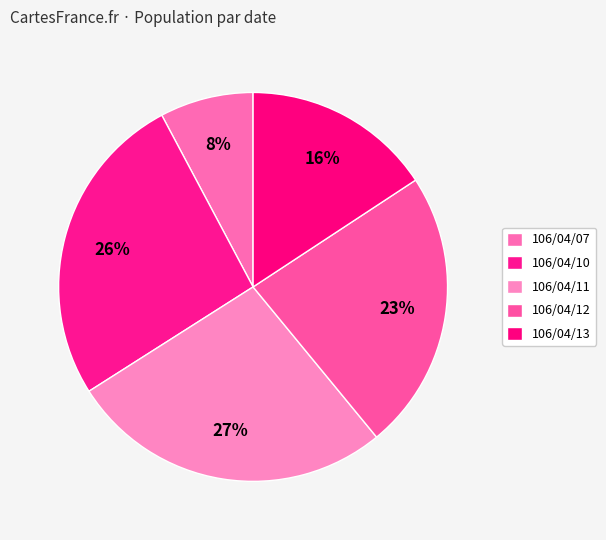

Approximately how many times larger is the value at 106/04/12 compared to 106/04/11?

0.9